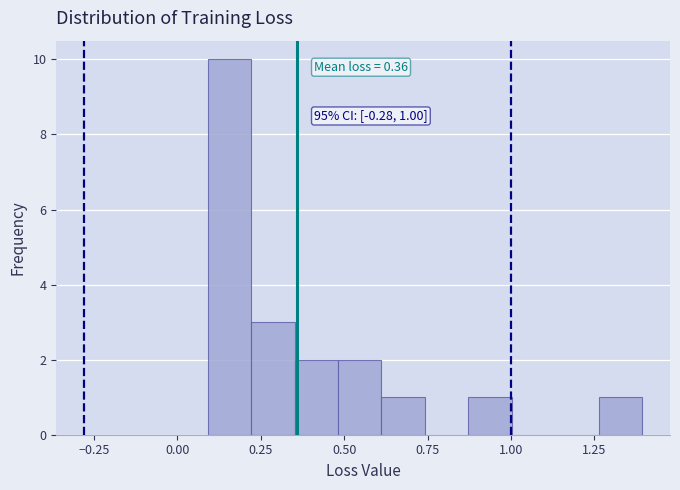

Around what value on the x-axis is the tallest bar? Give the approximate position of its centre, as read against the axis.

0.15